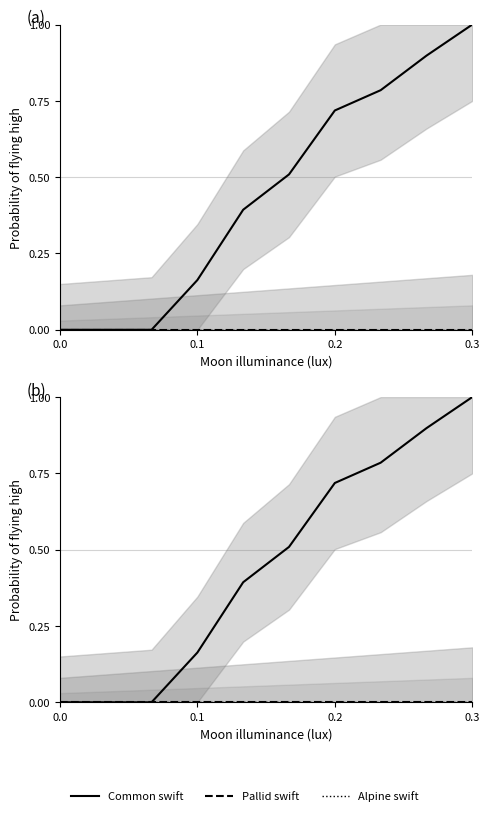

Reading left to right, what are all the values shown in this chart?

Common swift: 0.0	0.0	0.0	0.2	0.4	0.5	0.7	0.8	0.9	1.0
Pallid swift: 0.0	0.0	0.0	0.0	0.0	0.0	0.0	0.0	0.0	0.0
Alpine swift: 0.0	0.0	0.0	0.0	0.0	0.0	0.0	0.0	0.0	0.0